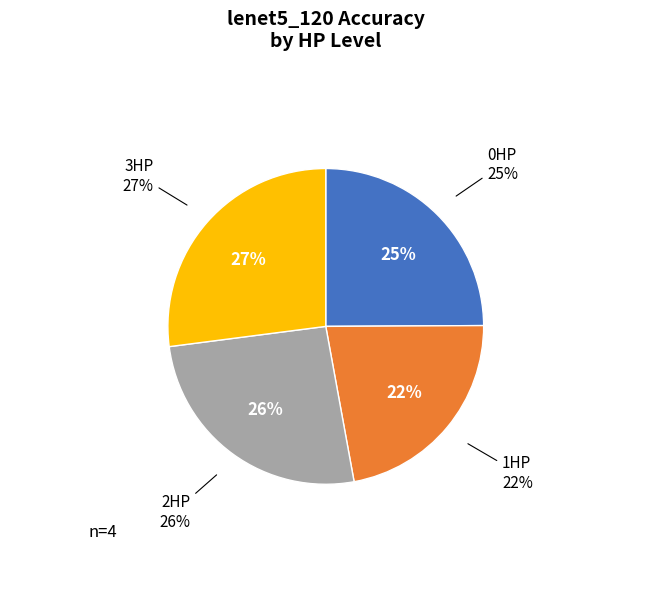

How much of the chart is everything except 2HP?

74.2%